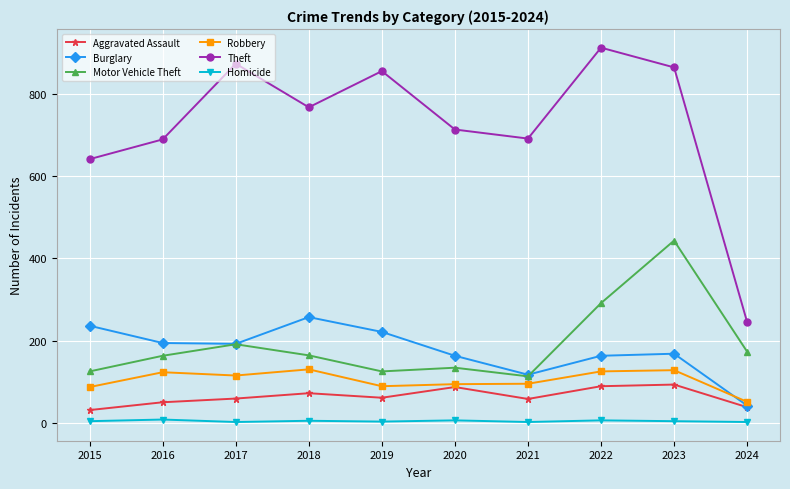

What is the difference between the Aggravated Assault values at 2017 and 2016?

9